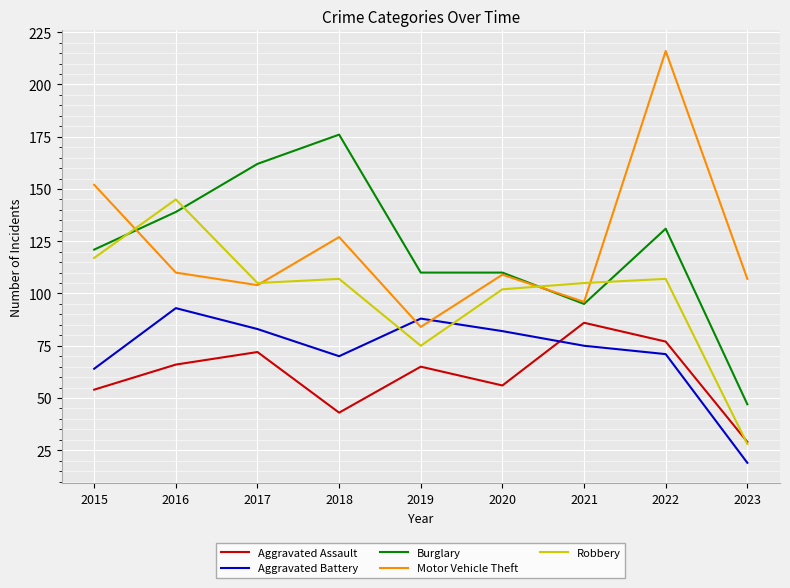

What is the sum of the Aggravated Battery values at 2017 and 2015?

147